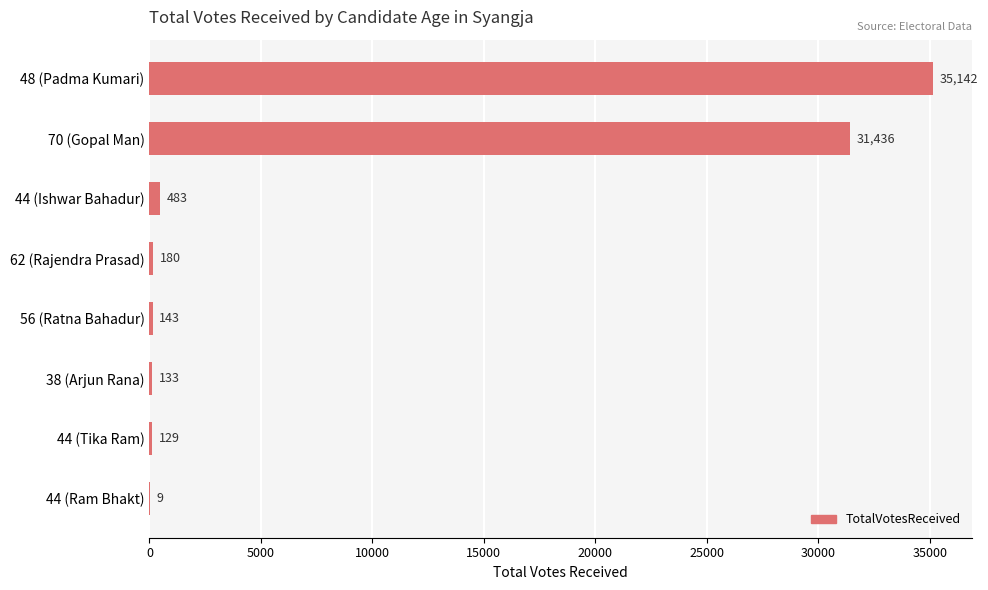

What is the sum of all values?

67655